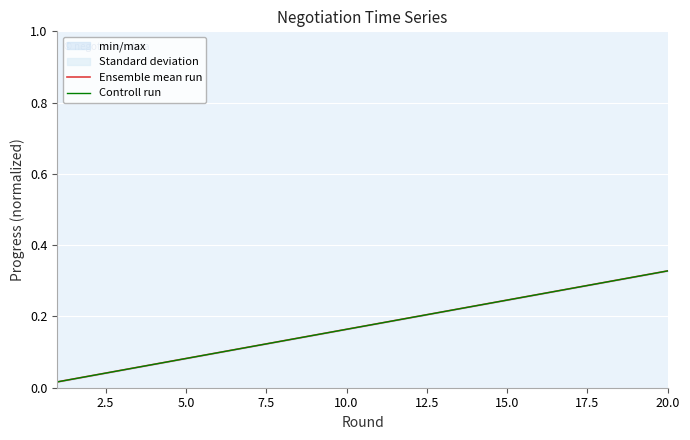

What is the greatest value displayed?

0.3